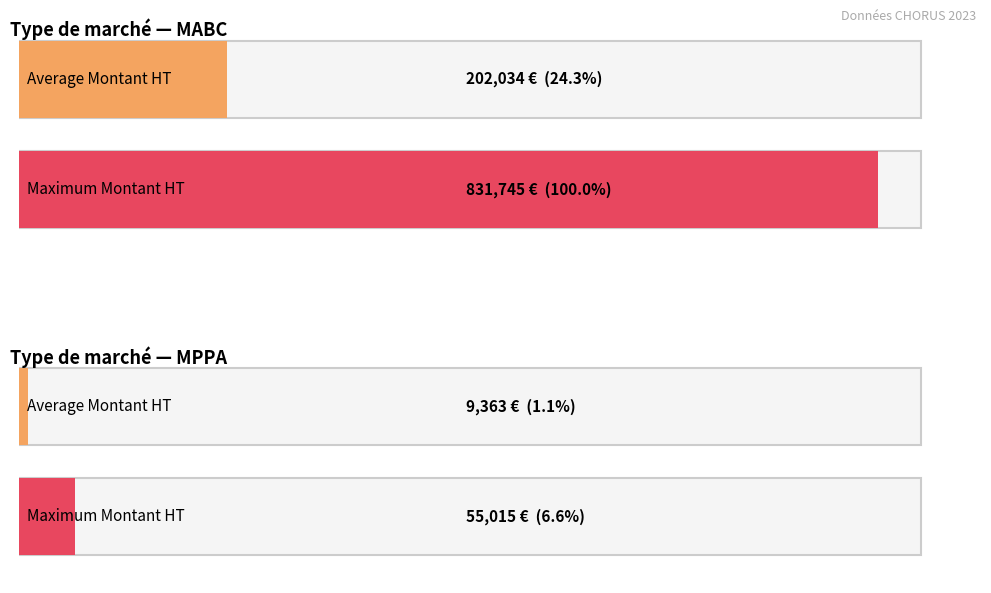

List the series in order of their peak value, lowest first.

MPPA, MABC